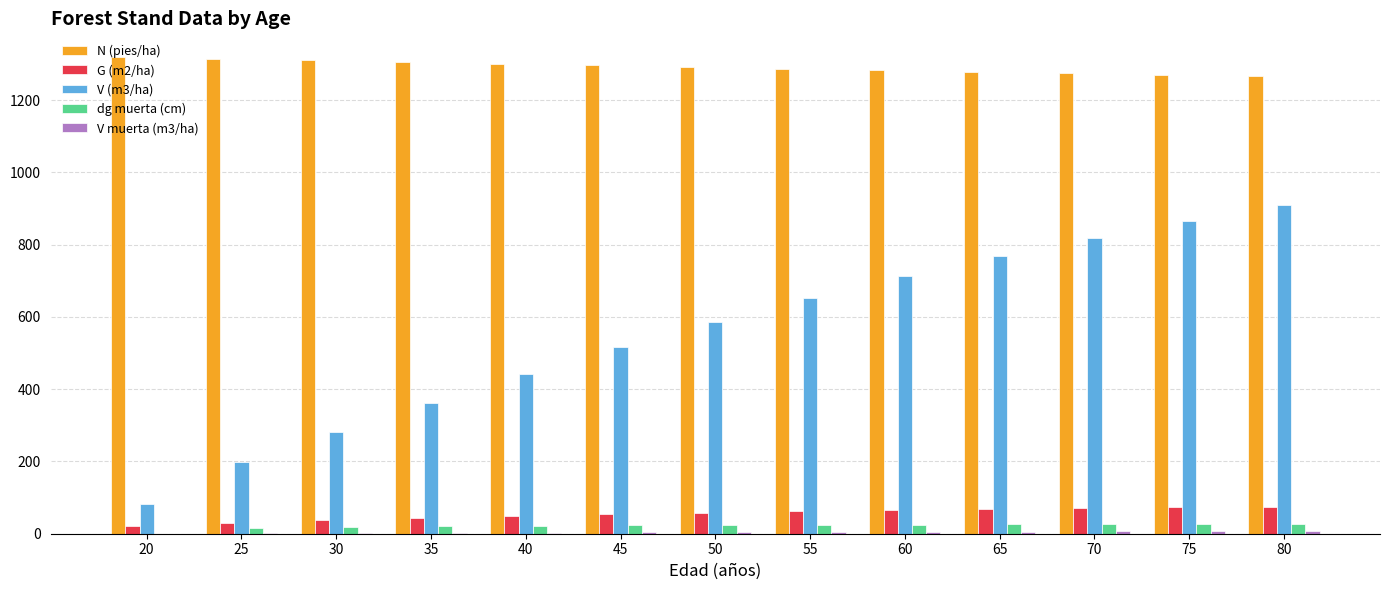

Is it true that dg muerta (cm) equals 20.6 at 35?

True